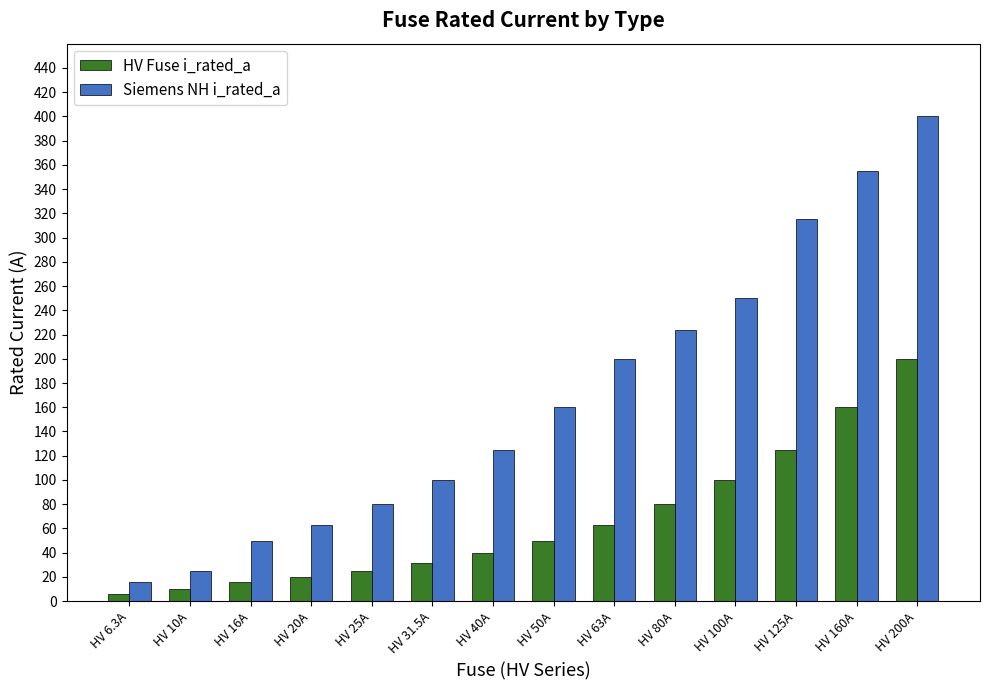

What is the spread (max minus min) of values at HV 100A?

150.0